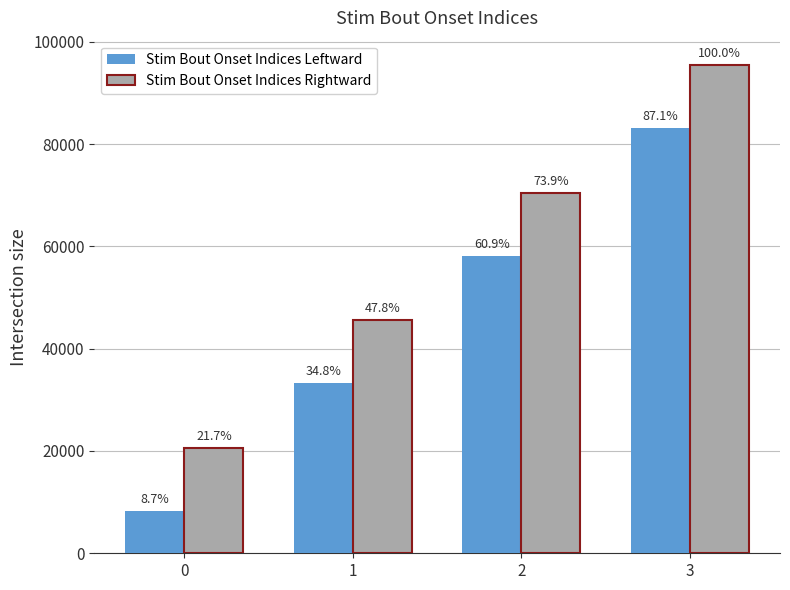

The value of Stim Bout Onset Indices Leftward at 0 is 8315. True or false?

True